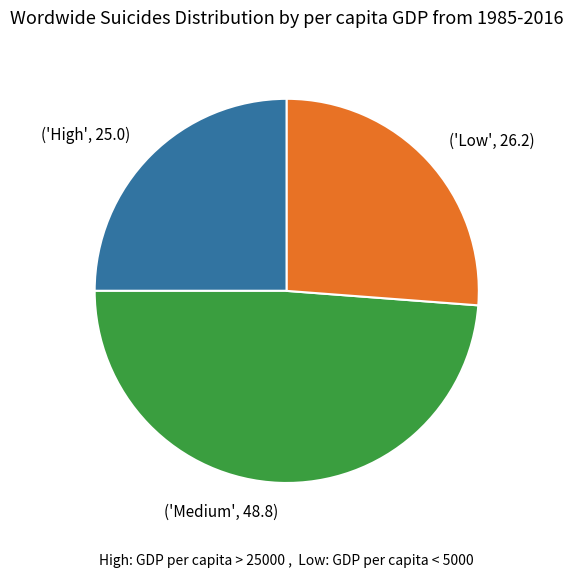

Does any single category account for the majority?

No